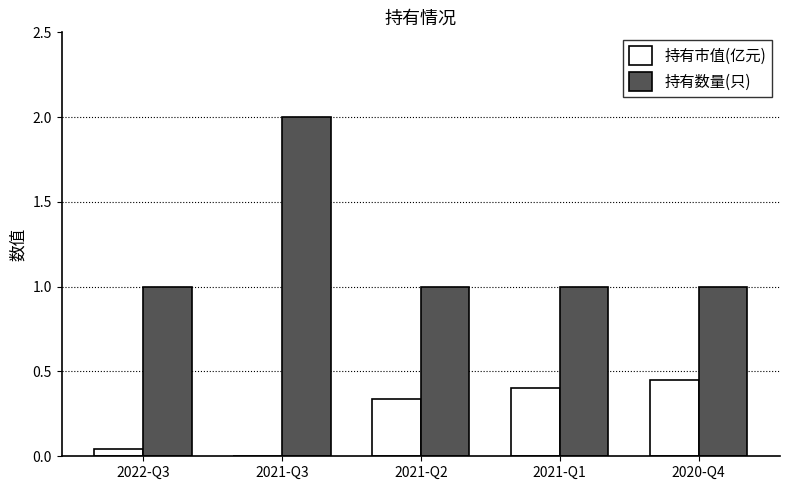

At which category is the sum across all series the highest?

2021-Q3